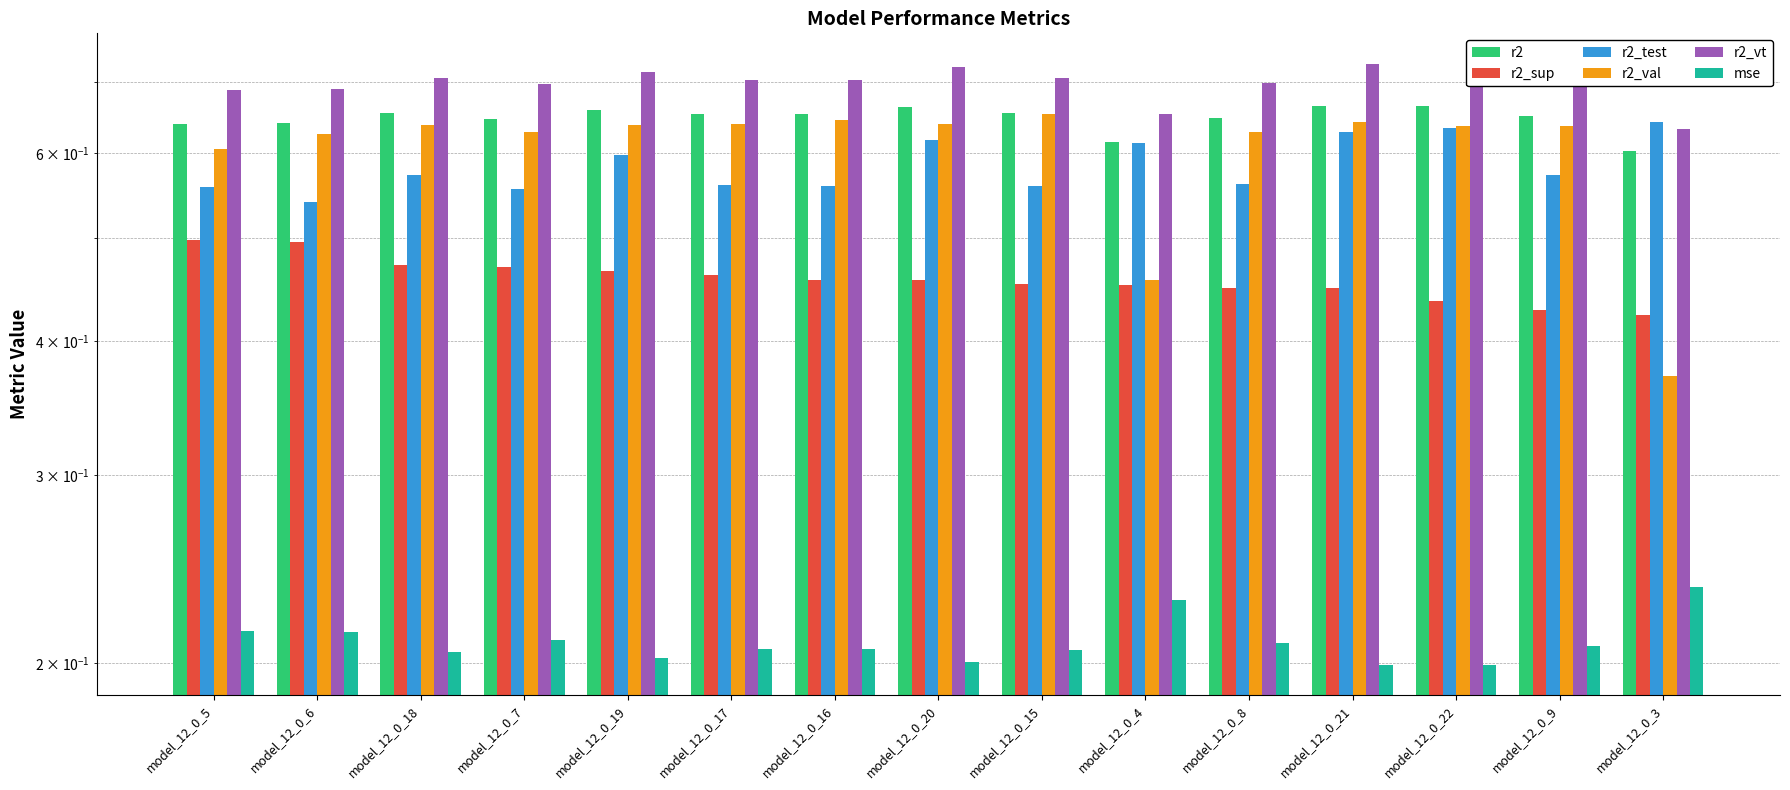

Rank the categories by mse value from highest to lowest.

model_12_0_3, model_12_0_4, model_12_0_5, model_12_0_6, model_12_0_7, model_12_0_8, model_12_0_9, model_12_0_17, model_12_0_16, model_12_0_15, model_12_0_18, model_12_0_19, model_12_0_20, model_12_0_21, model_12_0_22